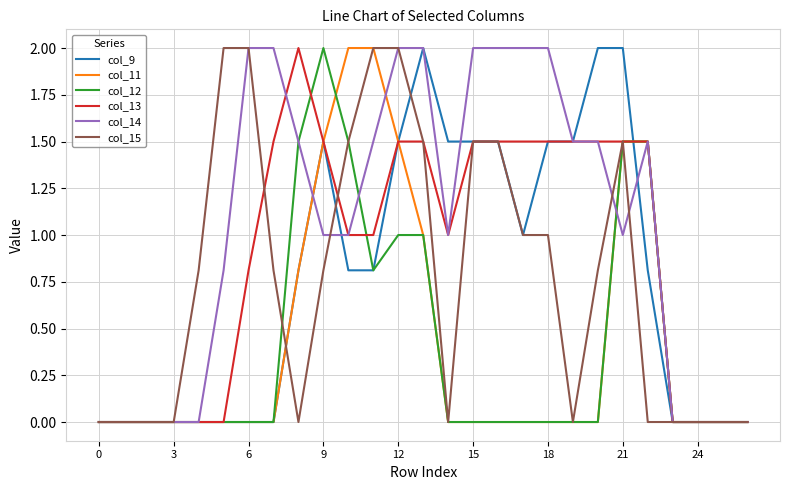

What is the maximum value shown in the chart?

2.0